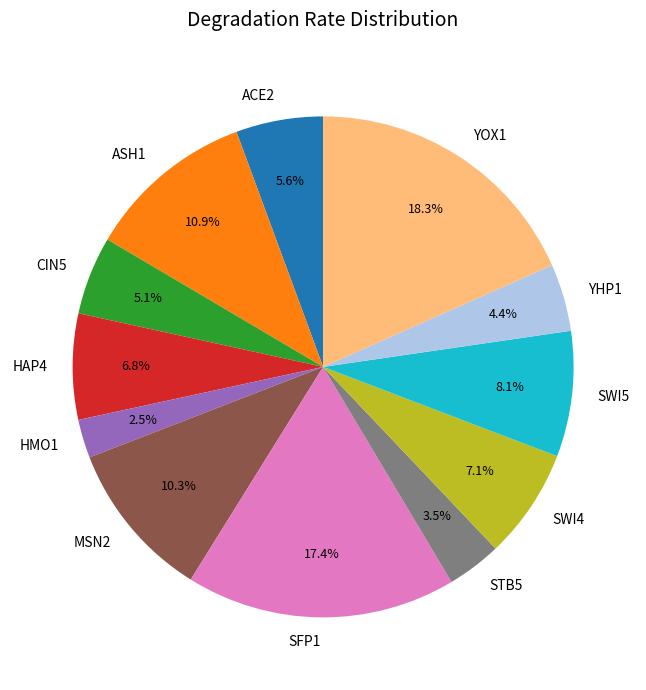

What is the smallest slice in the pie chart?

HMO1